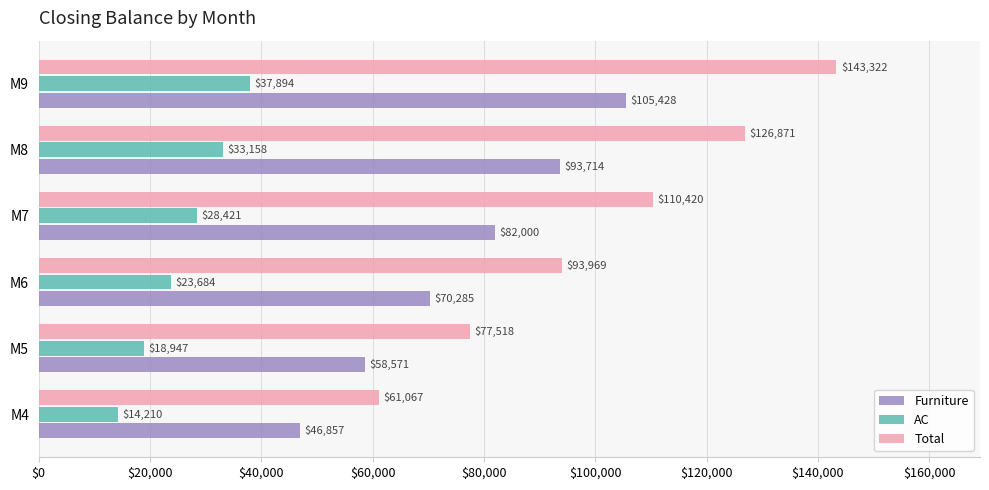

Is it true that Total equals 60145.9 at M7?

False